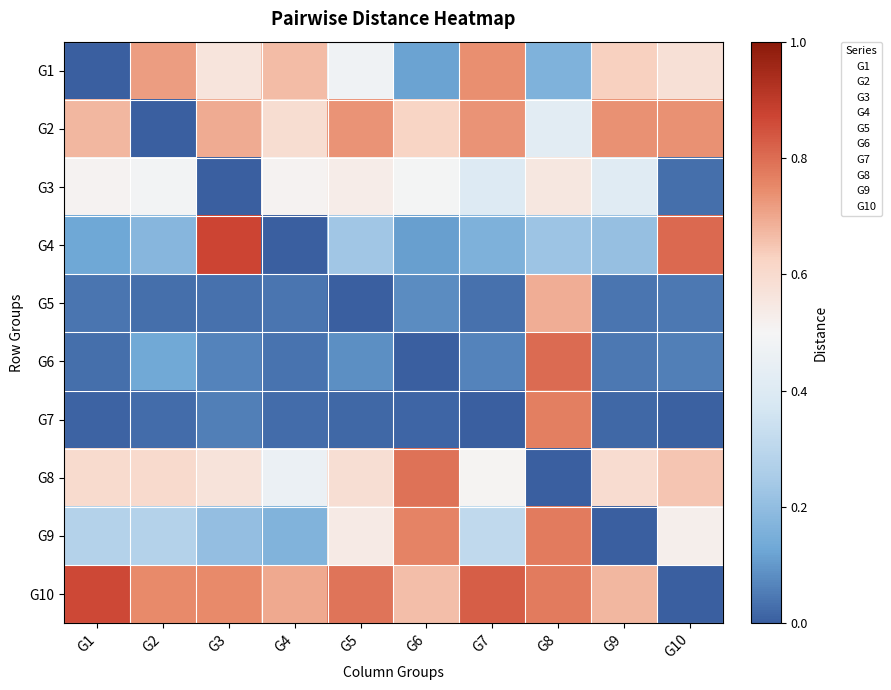

List the series in order of their peak value, highest first.

G4, G10, G6, G8, G9, G7, G1, G2, G5, G3